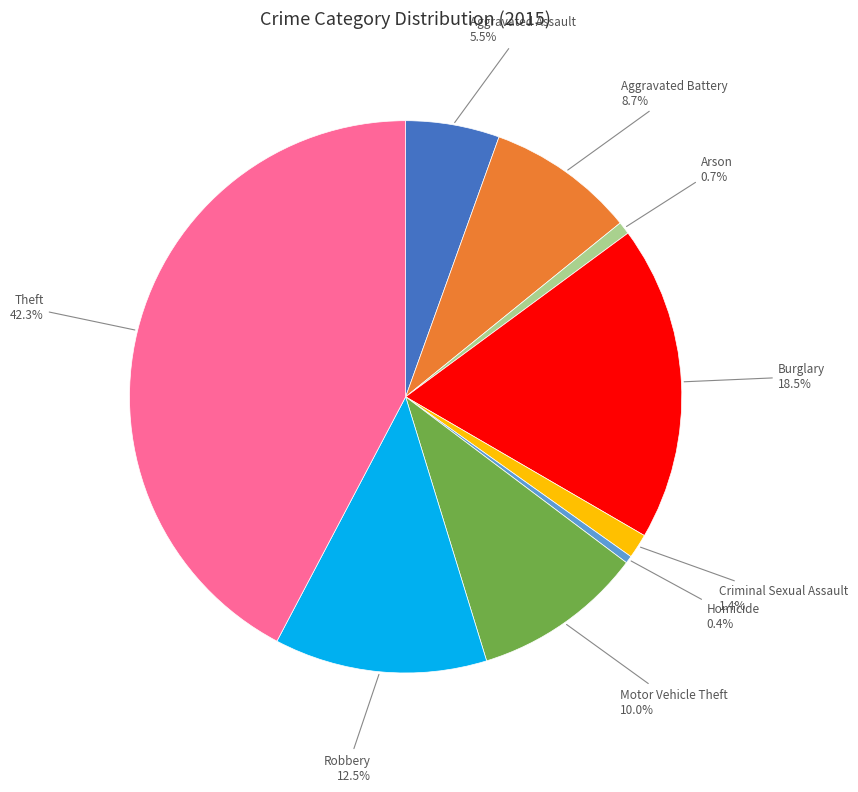

To the nearest percent, what is the average slice percentage?

11%